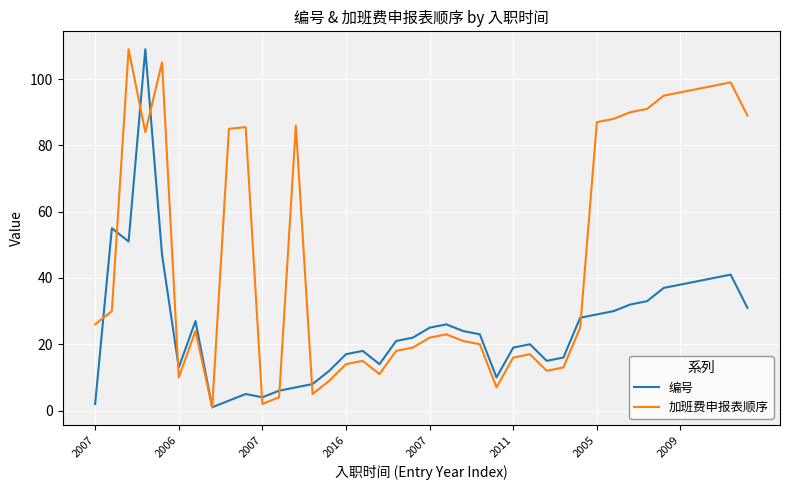

Rank the series by their average value, from lowest to highest.

编号, 加班费申报表顺序